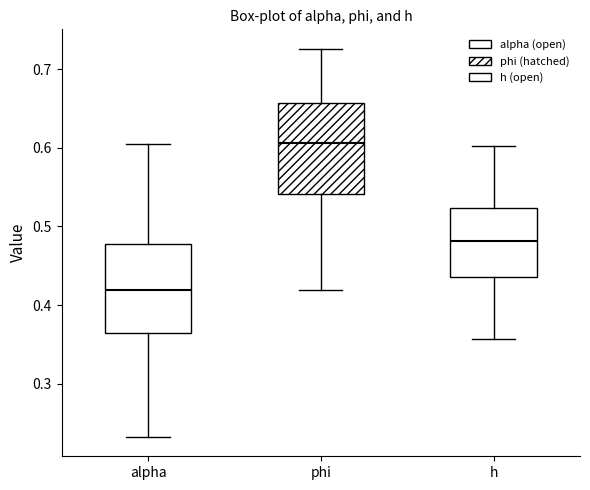

Reading left to right, read every box against the y-axis: the position of its median line, the range the box covers, and the ends of its whiskers. The values are not printed on the chart, so give them approximately, as read against the axis.

alpha: median 0.42, box 0.36 to 0.48, whiskers 0.23 to 0.61
phi: median 0.61, box 0.54 to 0.66, whiskers 0.42 to 0.73
h: median 0.48, box 0.44 to 0.52, whiskers 0.36 to 0.60